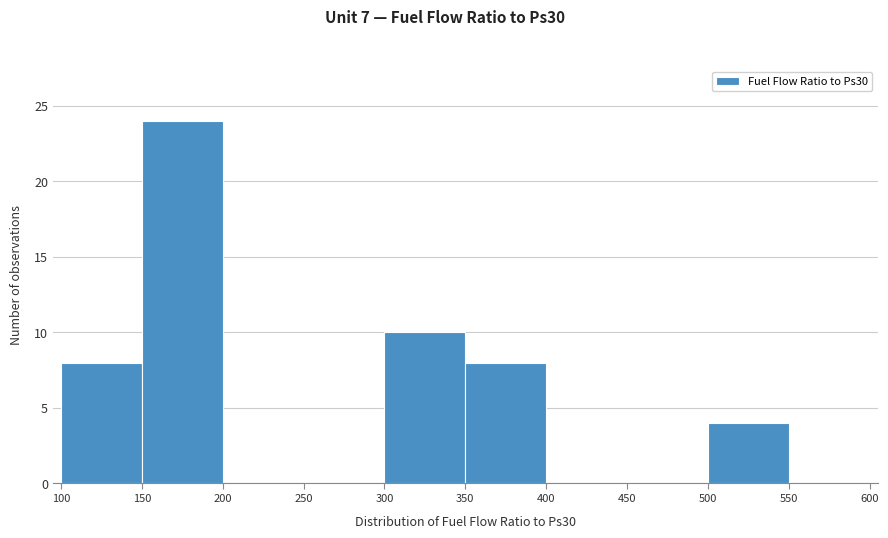

Which range on the x-axis has the tallest bar?

150 to 200